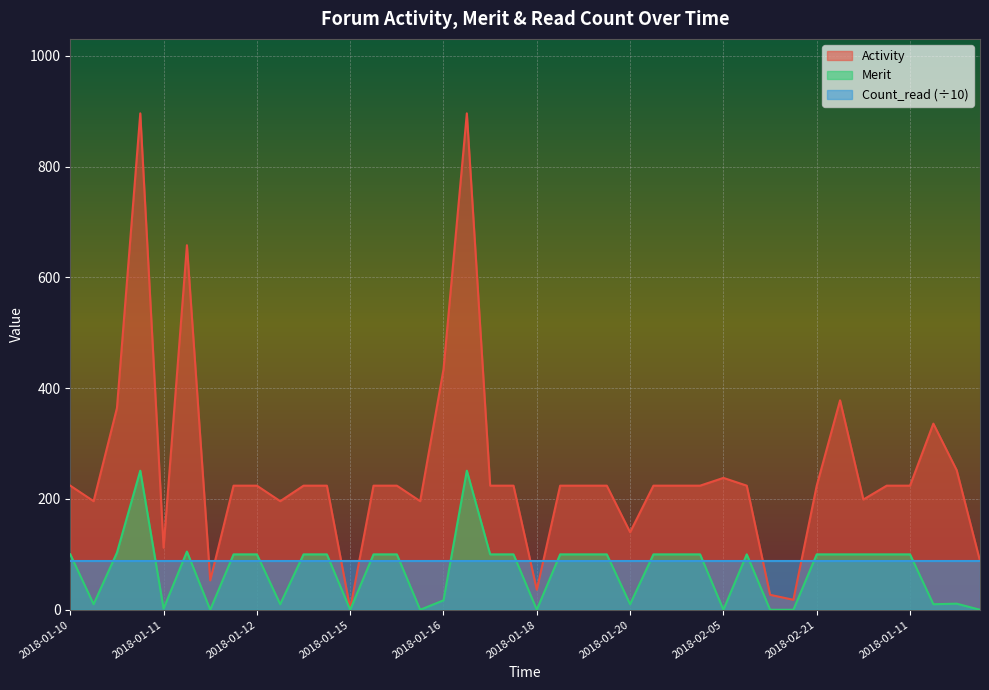

Is it true that Activity equals 224 at 2018-01-19?

True